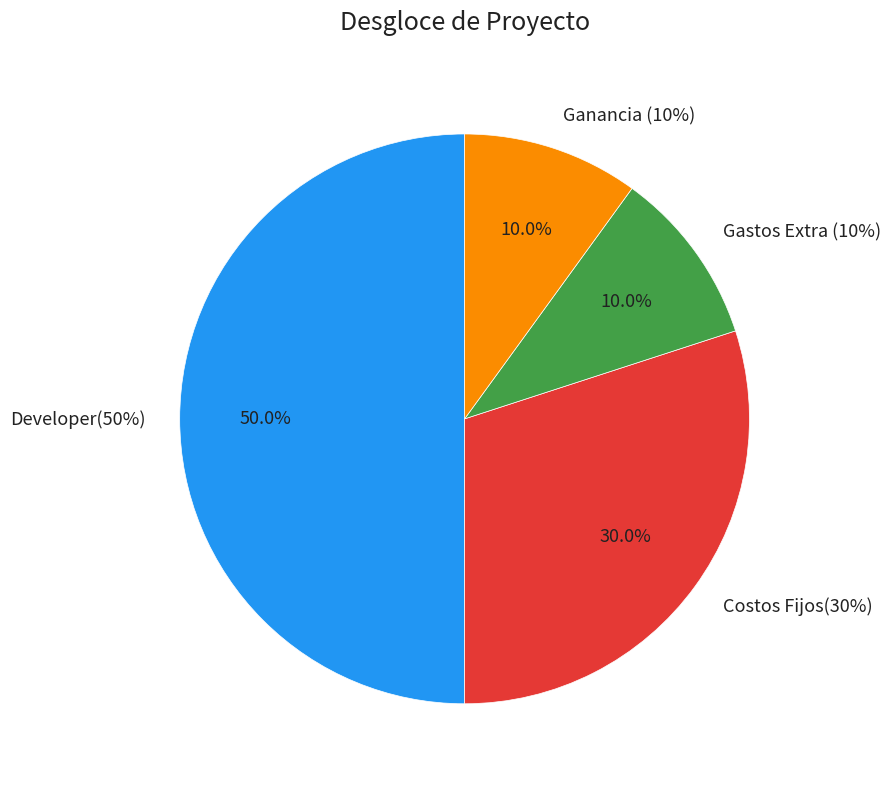

To the nearest percent, what portion does Developer(50%) represent?

50%